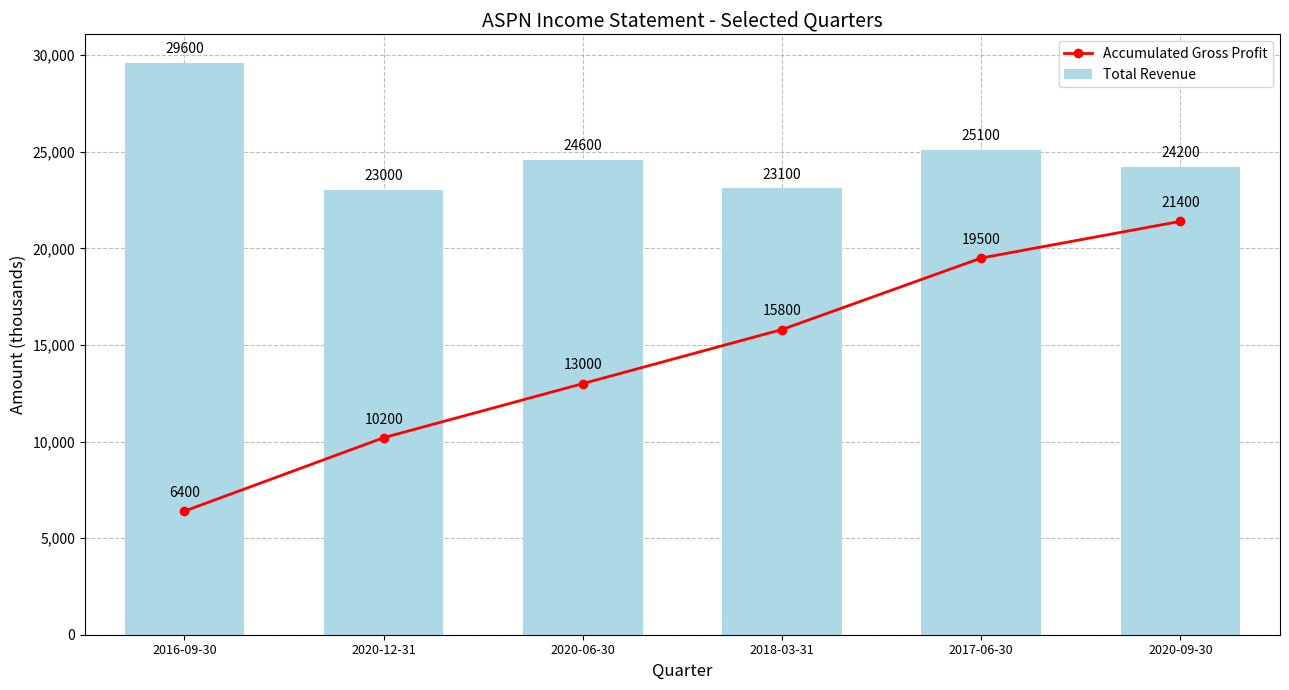

What is the difference between the maximum and minimum values in the Total Revenue series?

6600